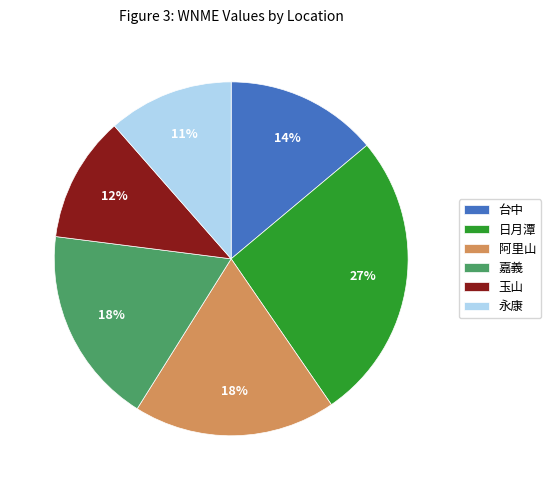

What is the ratio of the value at 嘉義 to the value at 日月潭?

0.7